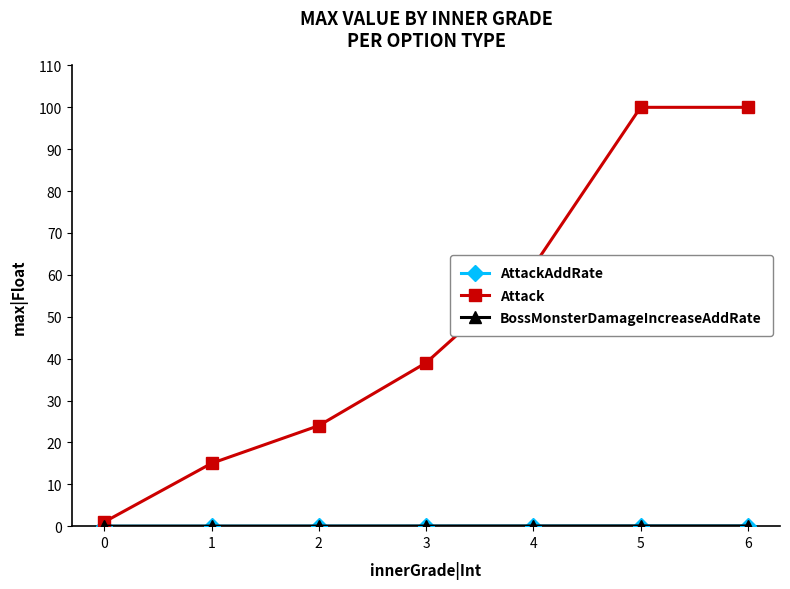

Is the value of BossMonsterDamageIncreaseAddRate at 0 greater than the value of AttackAddRate at 4?

No